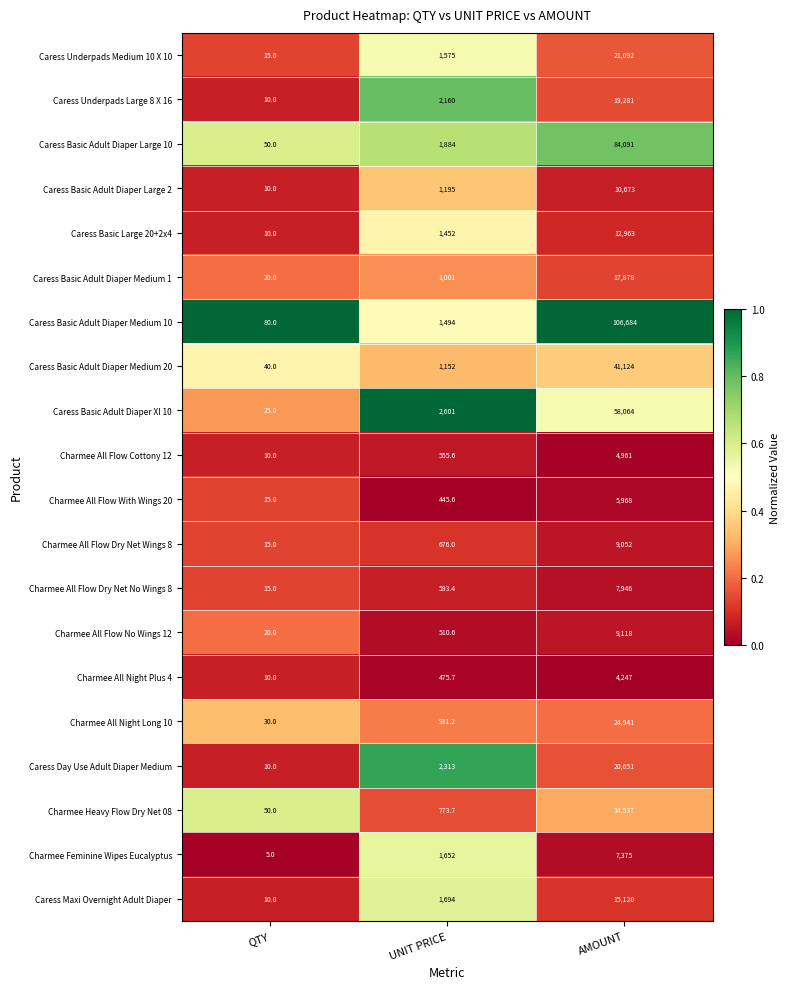

Which series has the largest range (max minus min)?

Caress Basic Adult Diaper Medium 10